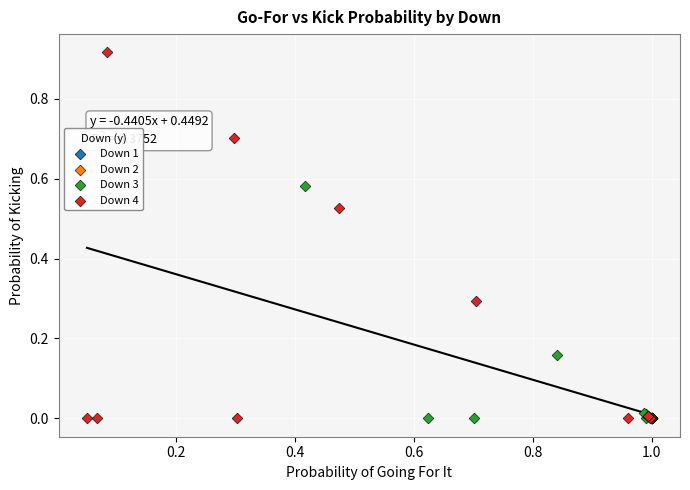

Which series has the largest Y range (max minus min)?

Down 4